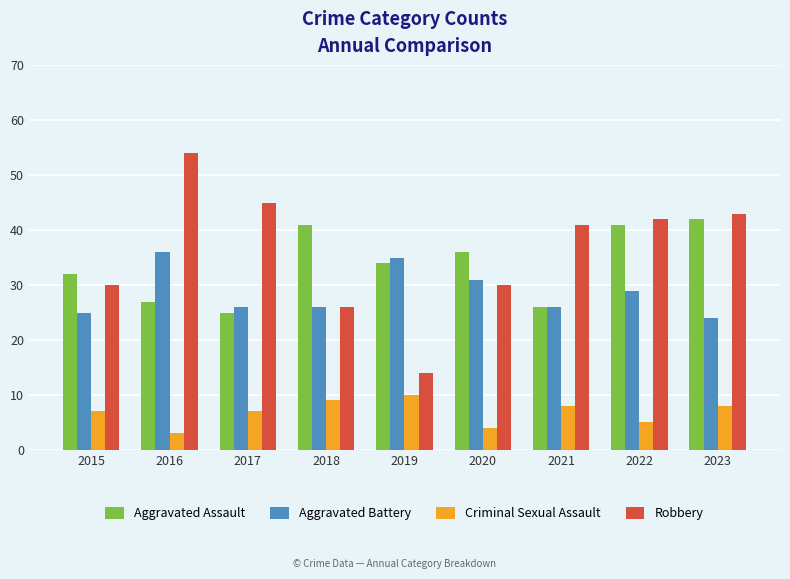

What is the difference between the Criminal Sexual Assault values at 2023 and 2022?

3